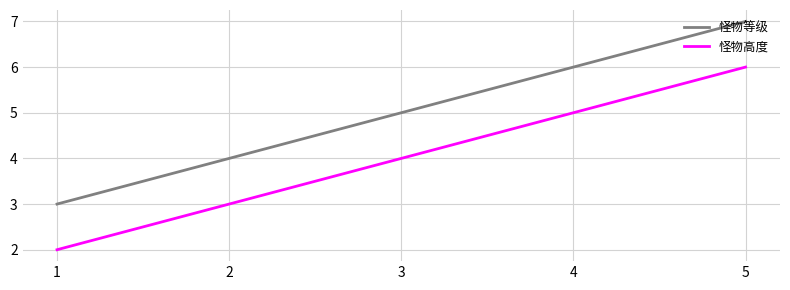

Rank the series by their maximum value, from highest to lowest.

怪物等级, 怪物高度